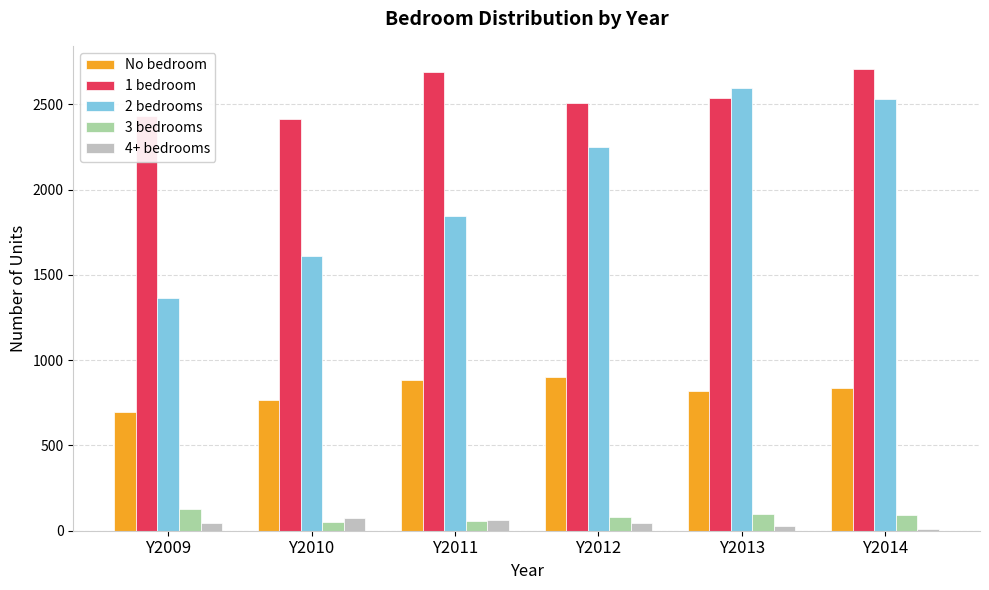

At how many categories does at least one series exceed 1971?

6